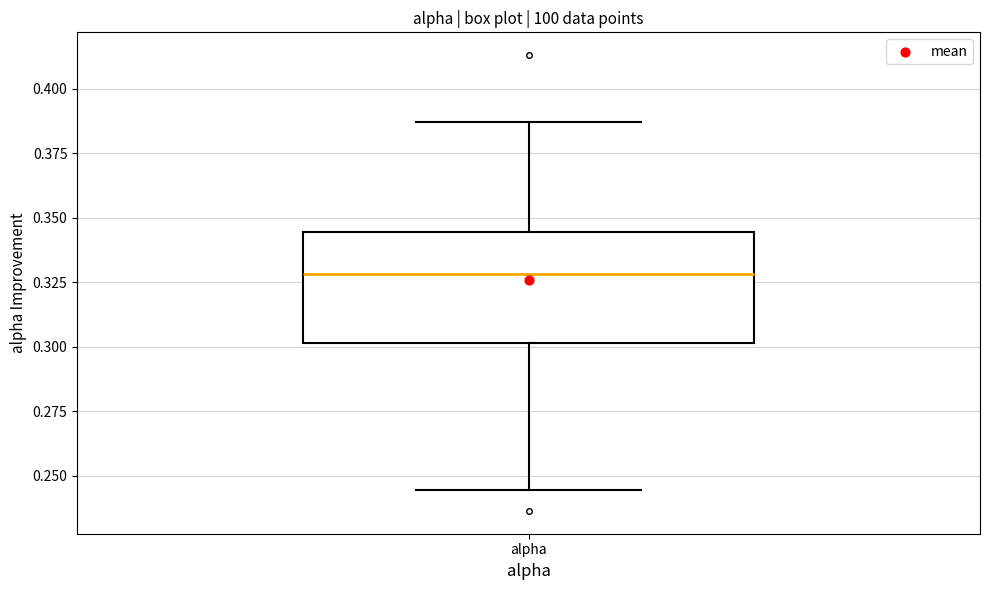

Read this box plot against the y-axis: the position of the median line, the range covered by the box, and the ends of both whiskers. The values are not printed on the chart, so give them approximately, as read against the axis.

median 0.330, box 0.300 to 0.345, whiskers 0.245 to 0.385